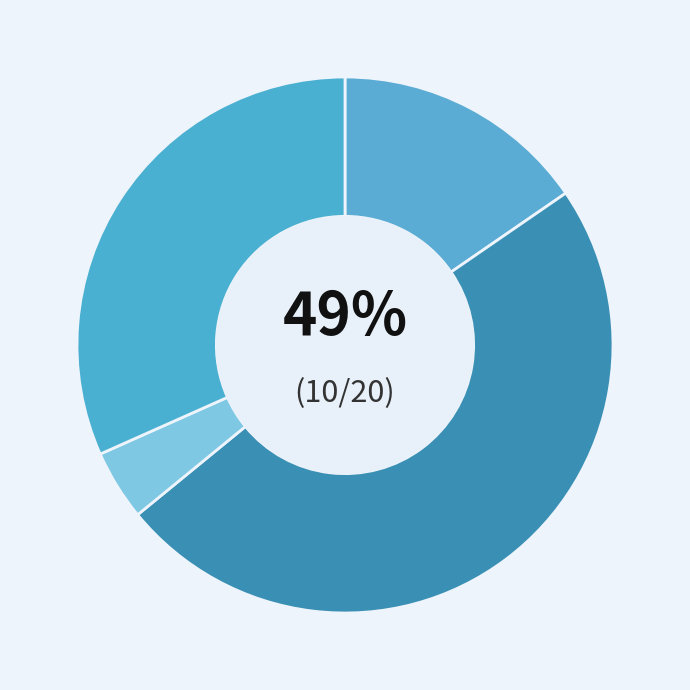

To the nearest percent, what is the difference between the Total Operation Variable Costs and Total Profits slice percentages?

17%